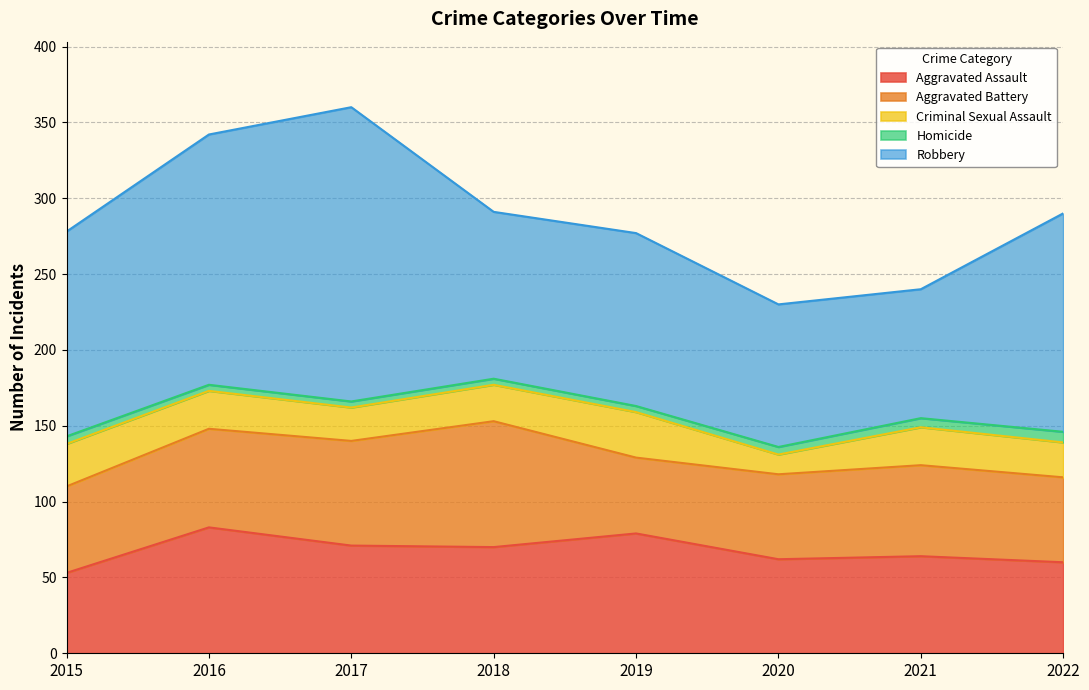

True or false: Criminal Sexual Assault and Aggravated Battery cross at least once.

False